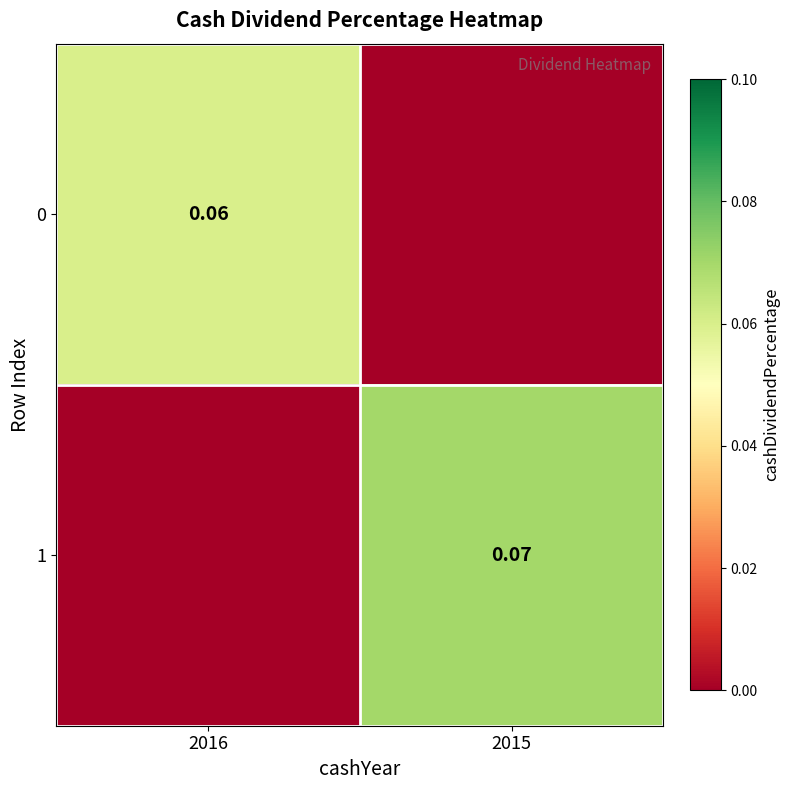

Is the value of 1 at 2015 greater than the value of 0 at 2016?

Yes